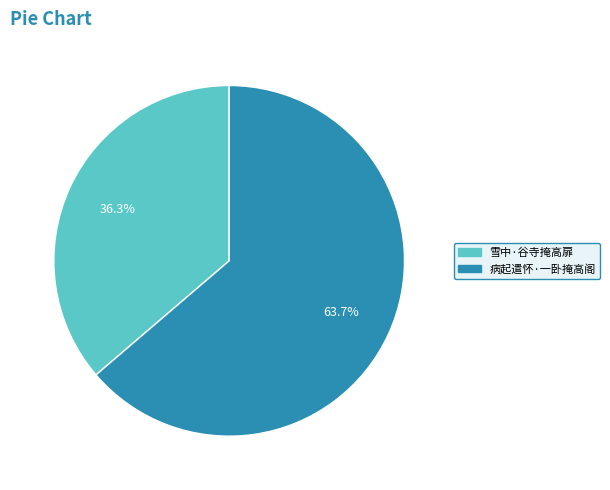

Is there a majority slice in this chart?

Yes